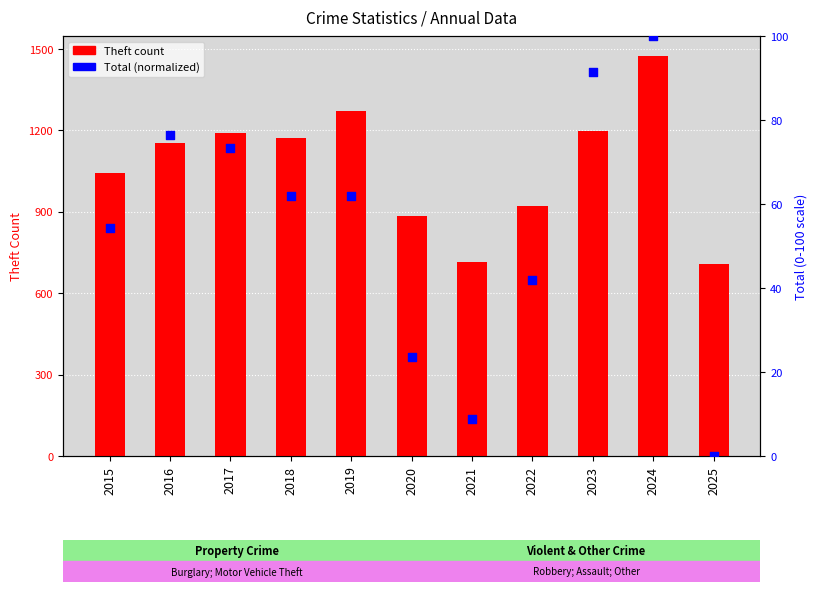

Which series has the largest total across all categories?

Theft count